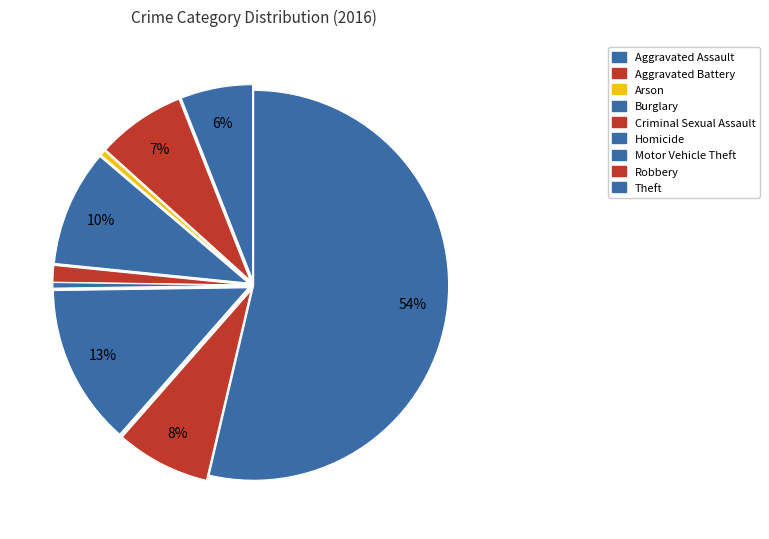

Count the number of slices in the pie.

9